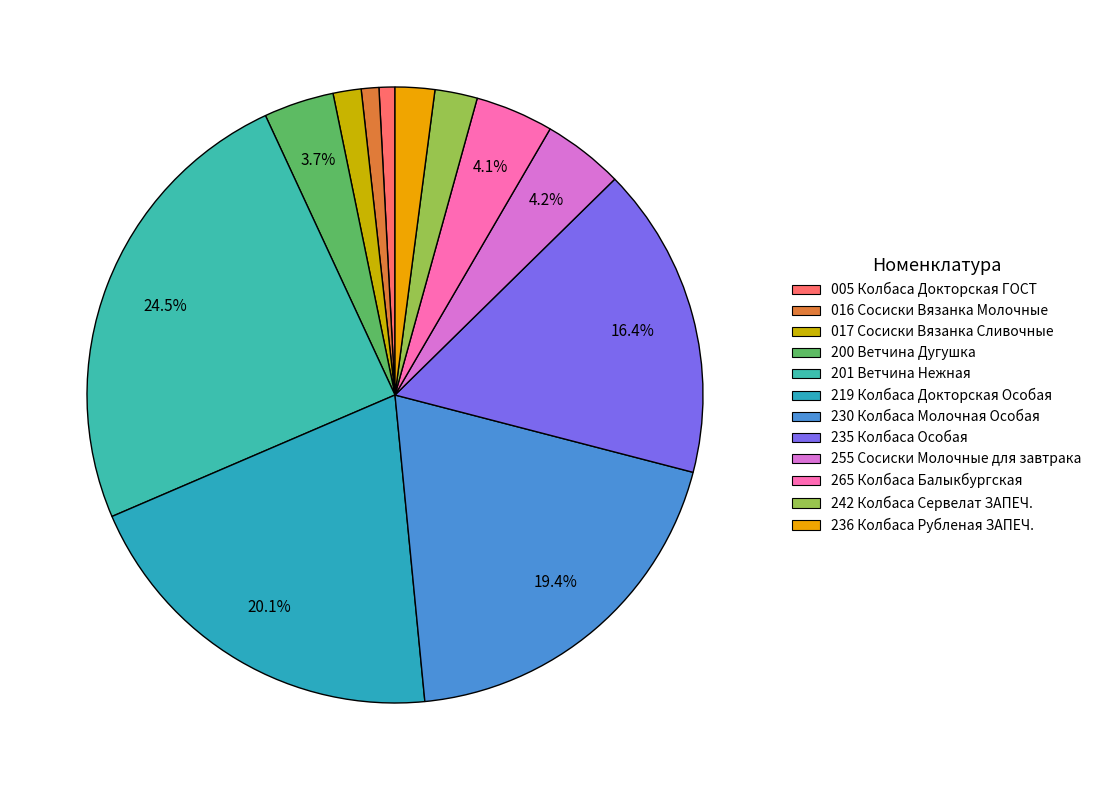

Count the number of slices in the pie.

12